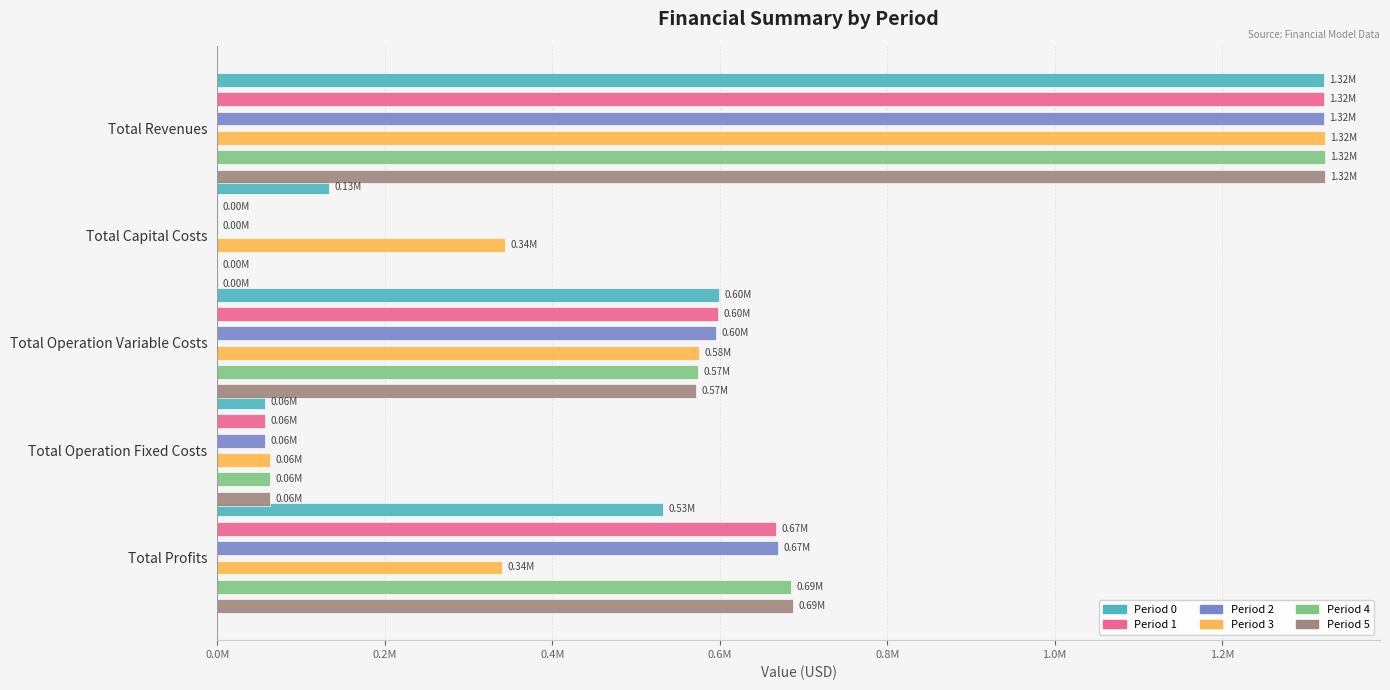

What is the average value of the Period 4 series?

528938.4